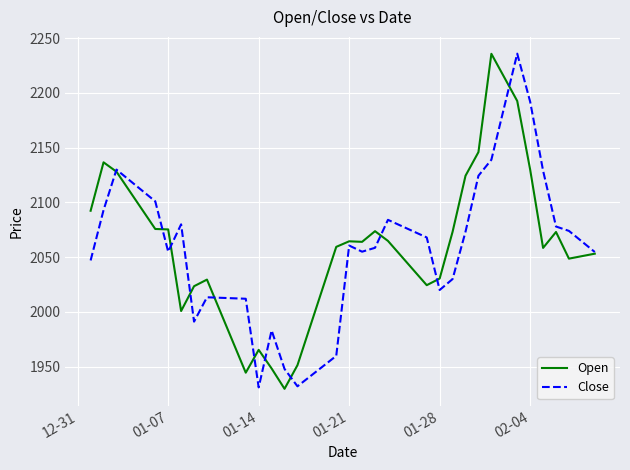

What is the lowest value of the Open series?

1929.7